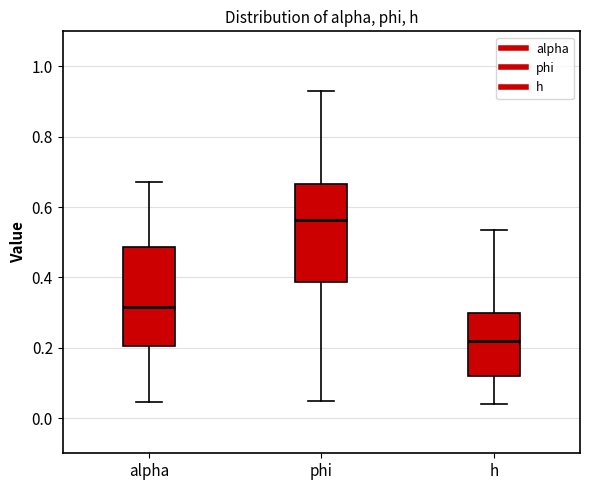

Where is the lower edge of the box for h on the y-axis? The values are not printed on the chart, so give them approximately, as read against the axis.

0.12